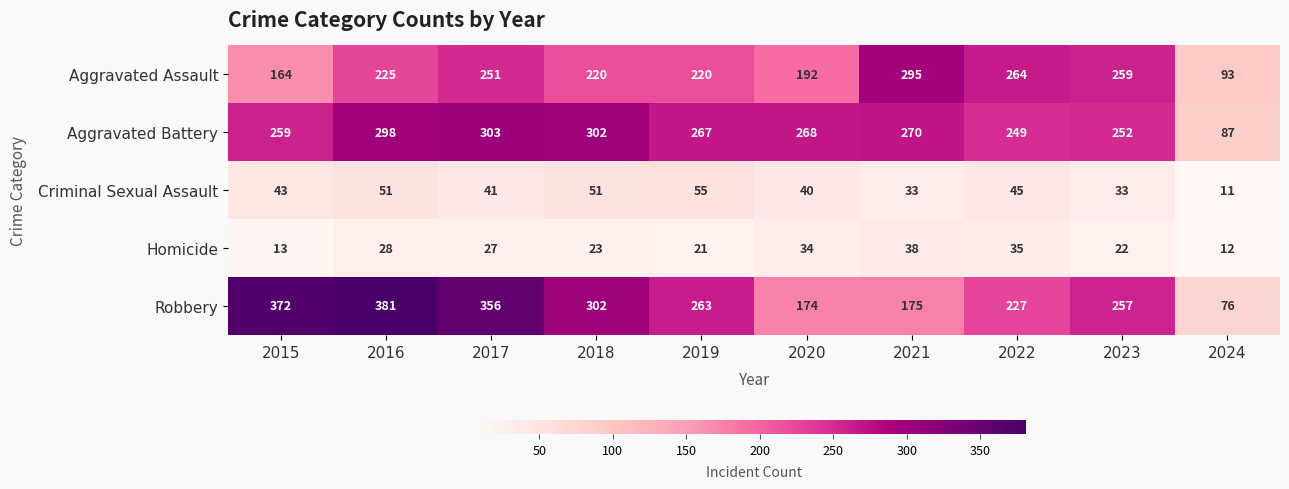

Rank the series by their maximum value, from highest to lowest.

Robbery, Aggravated Battery, Aggravated Assault, Criminal Sexual Assault, Homicide